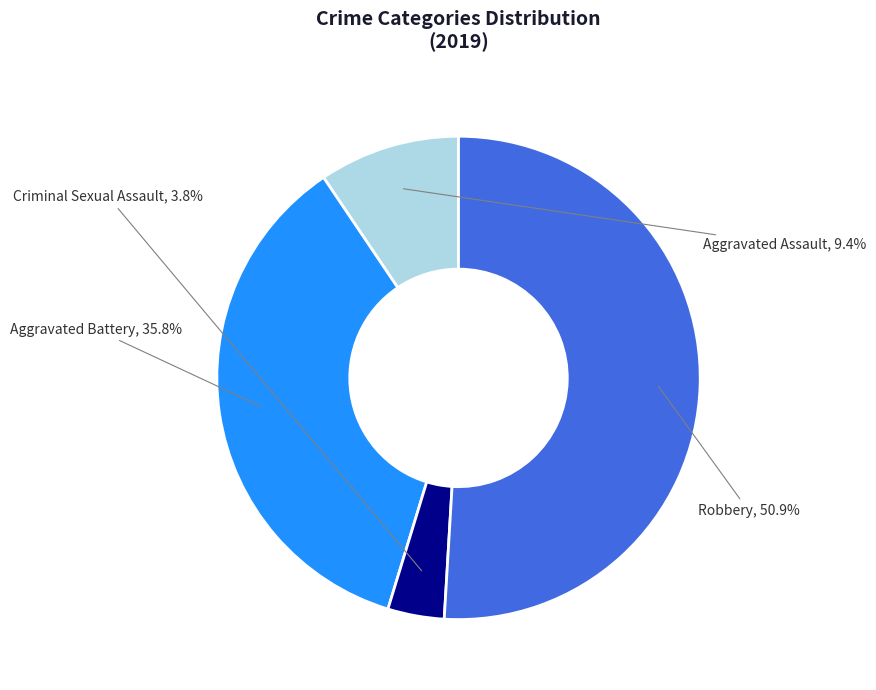

The Aggravated Battery slice represents 36% of the pie. True or false?

True